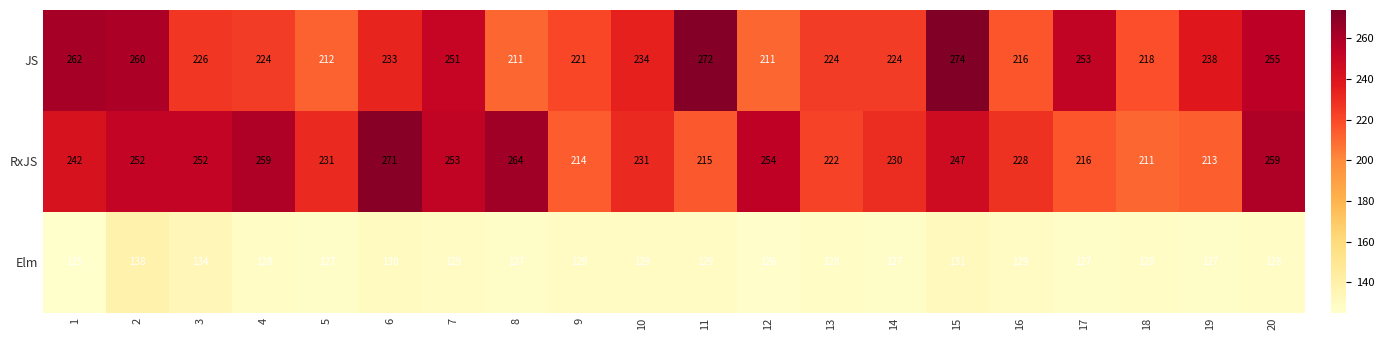

What is the minimum value shown in the chart?

125